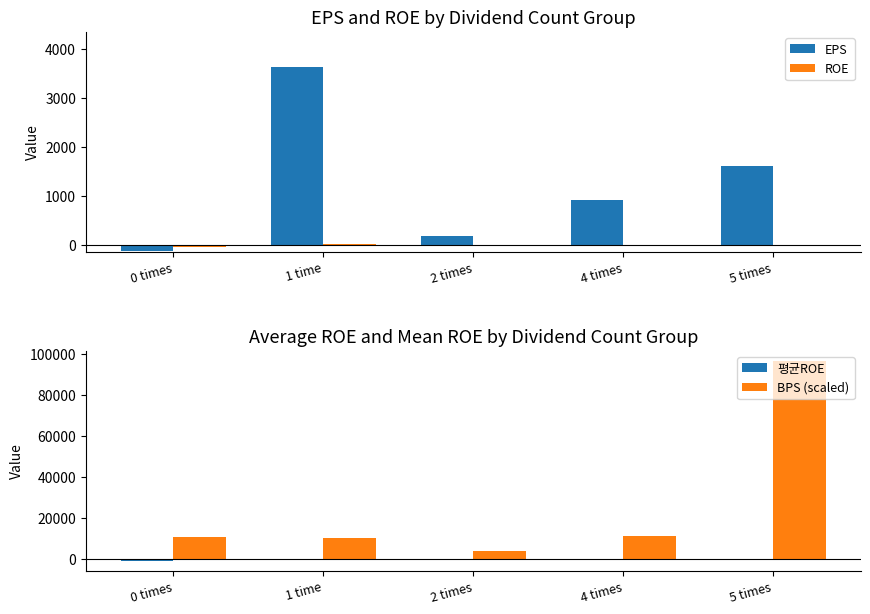

Which category has the highest value in the 평균ROE series?

5 times